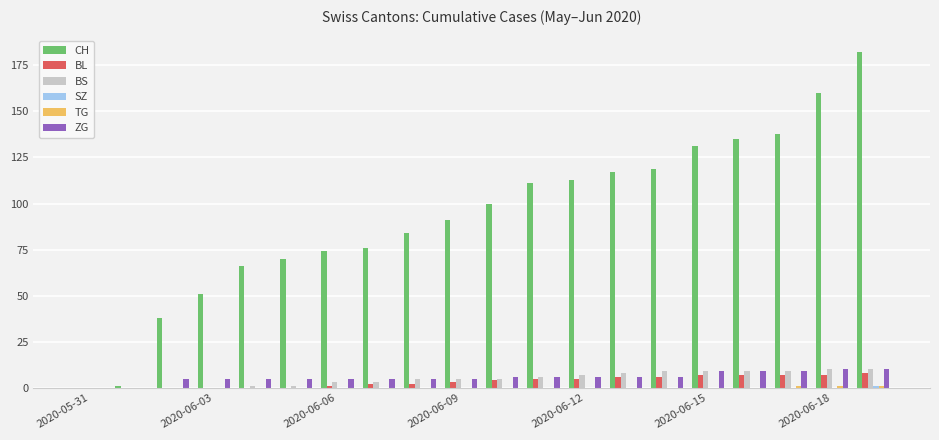

What is the greatest value displayed?

182